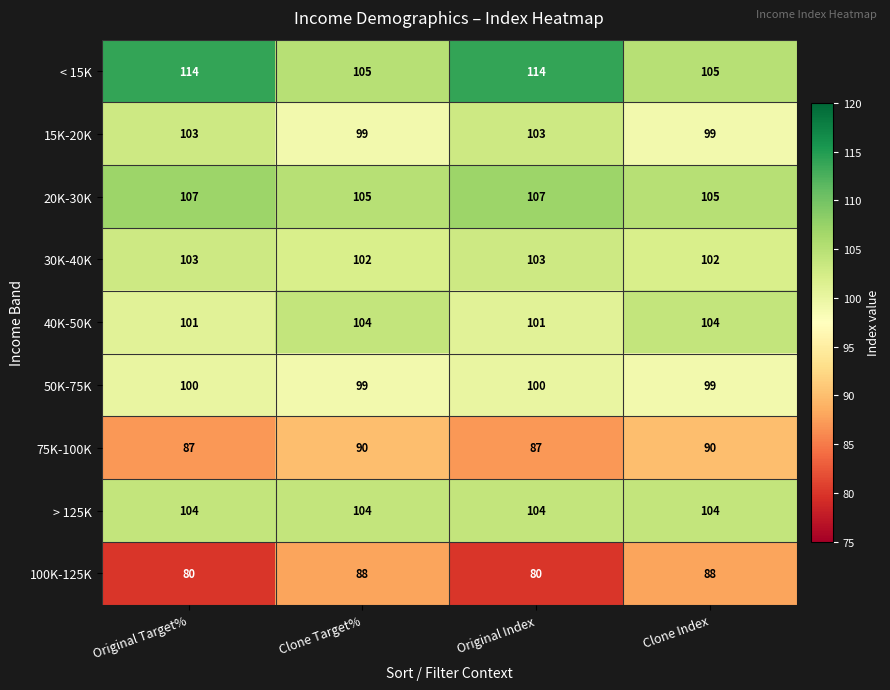

The 100K-125K series shows 80 at Original Index. True or false?

True